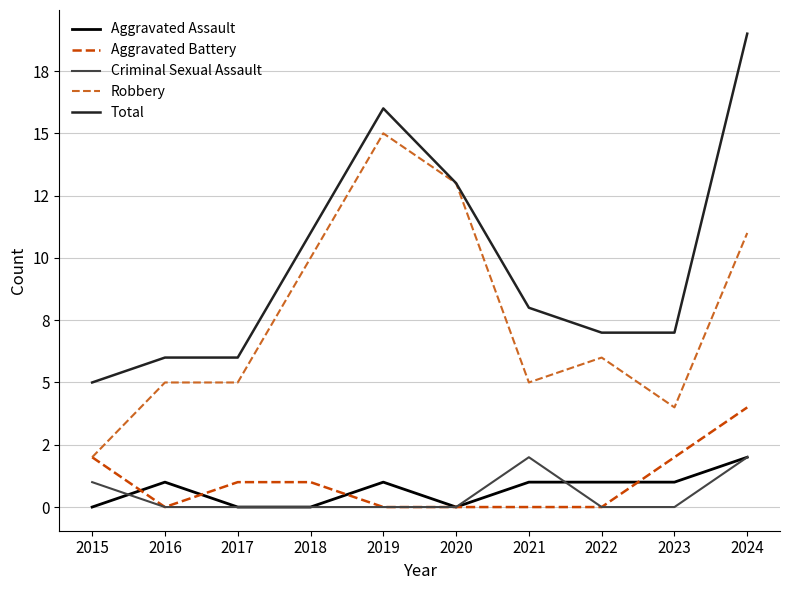

Rank the categories by Total value from lowest to highest.

2015, 2016, 2017, 2022, 2023, 2021, 2018, 2020, 2019, 2024